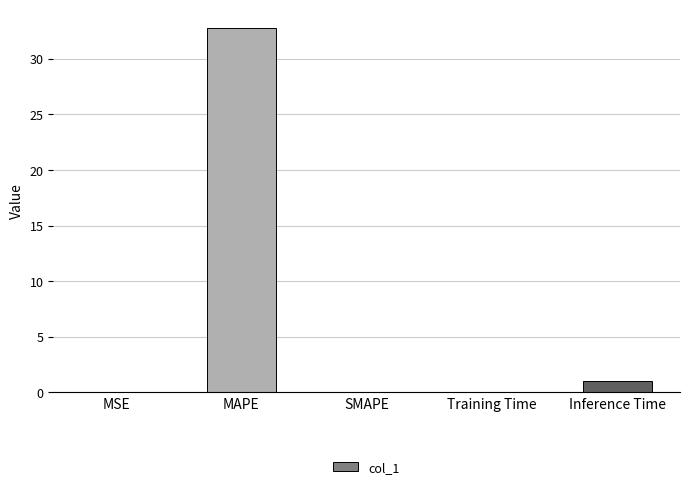

What is the greatest value displayed?

32.8